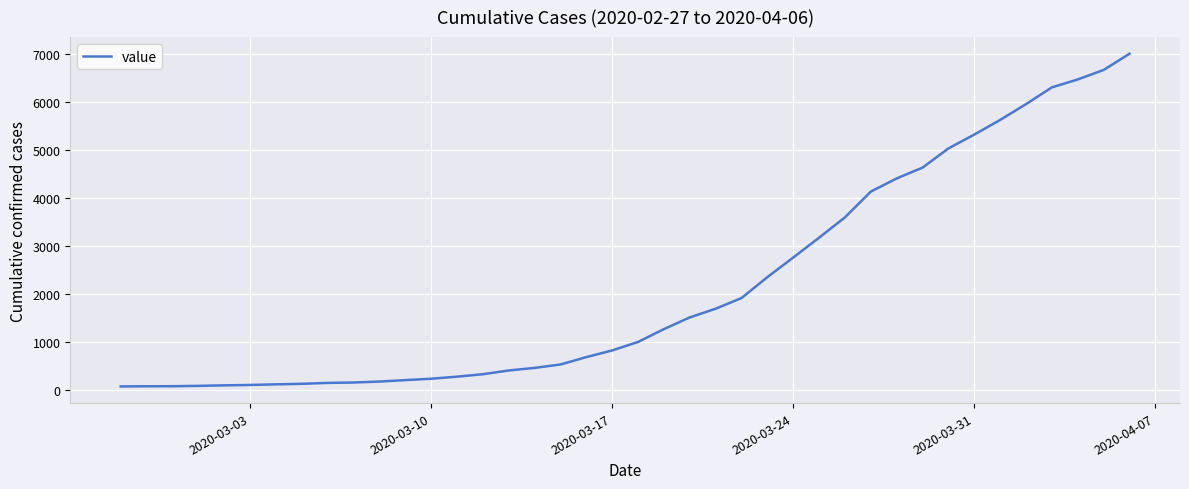

Is this an area chart (filled region under the line)?

No